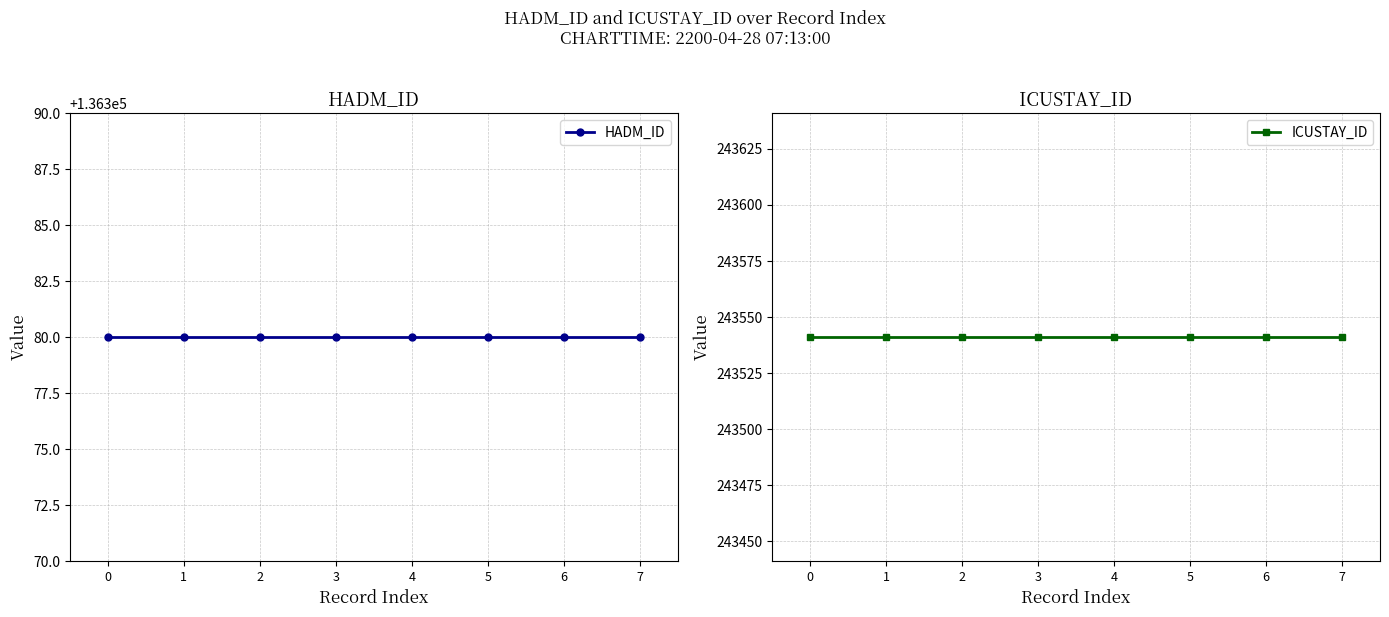

Does the chart have visible grid lines?

Yes